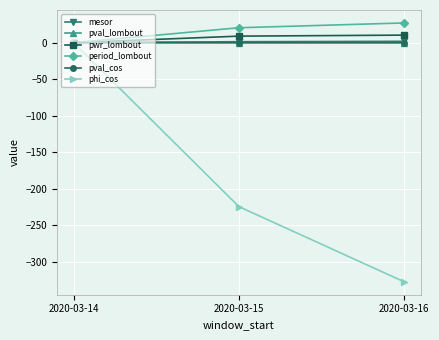

At which category is the sum across all series the highest?

2020-03-14